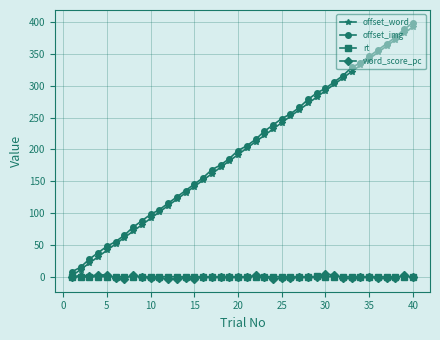

Does the chart display data point markers on the line(s)?

Yes